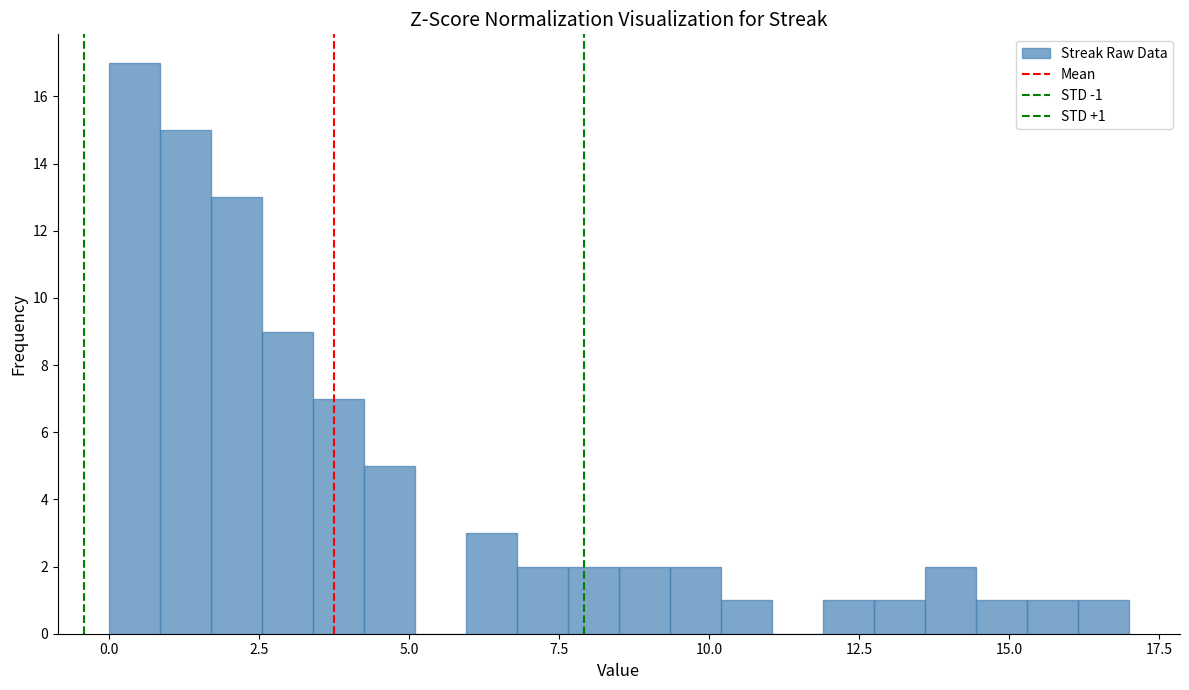

Around what value on the x-axis is the tallest bar? Give the approximate position of its centre, as read against the axis.

0.5